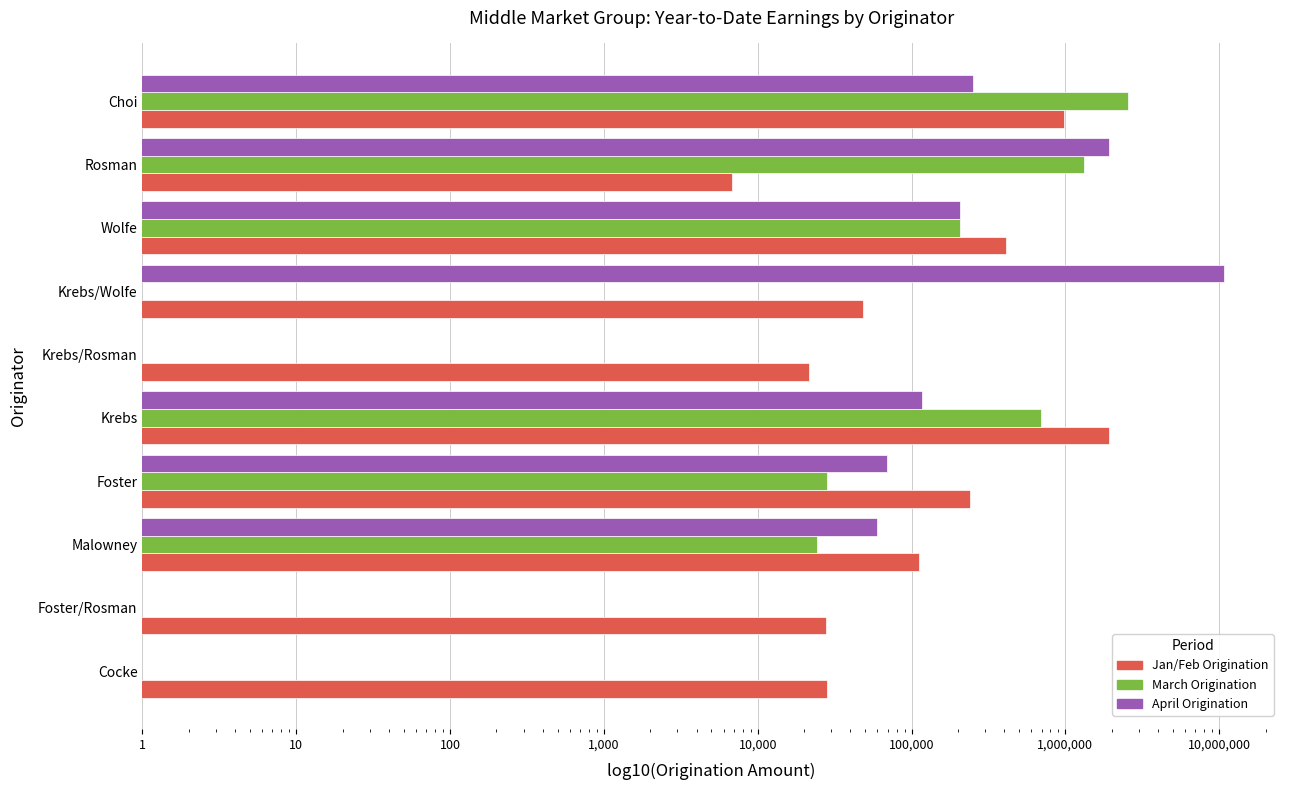

At how many categories does at least one series exceed 7674572?

1